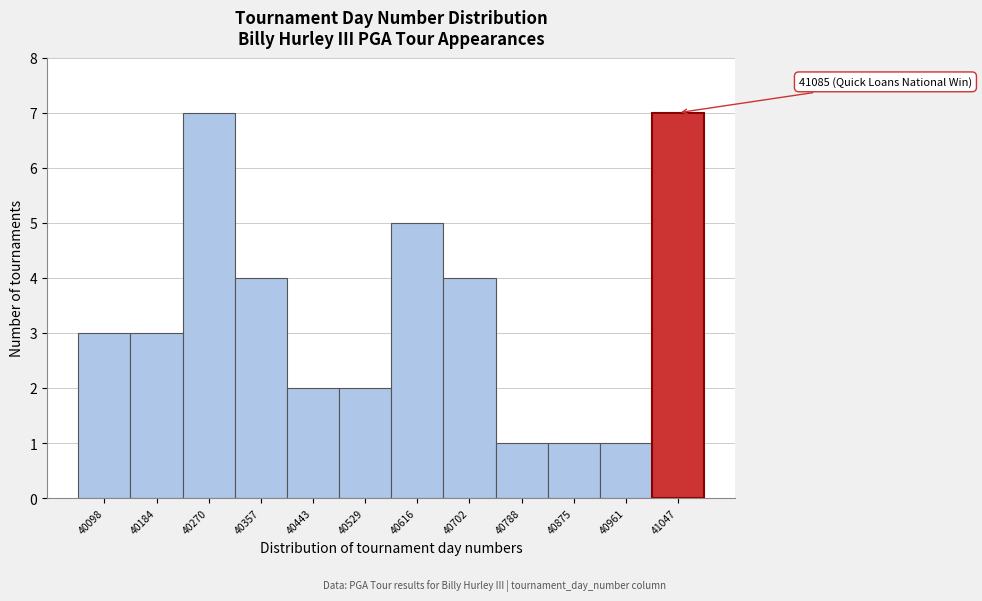

Reading left to right, what are all the values shown in this chart?

3	3	7	4	2	2	5	4	1	1	1	7